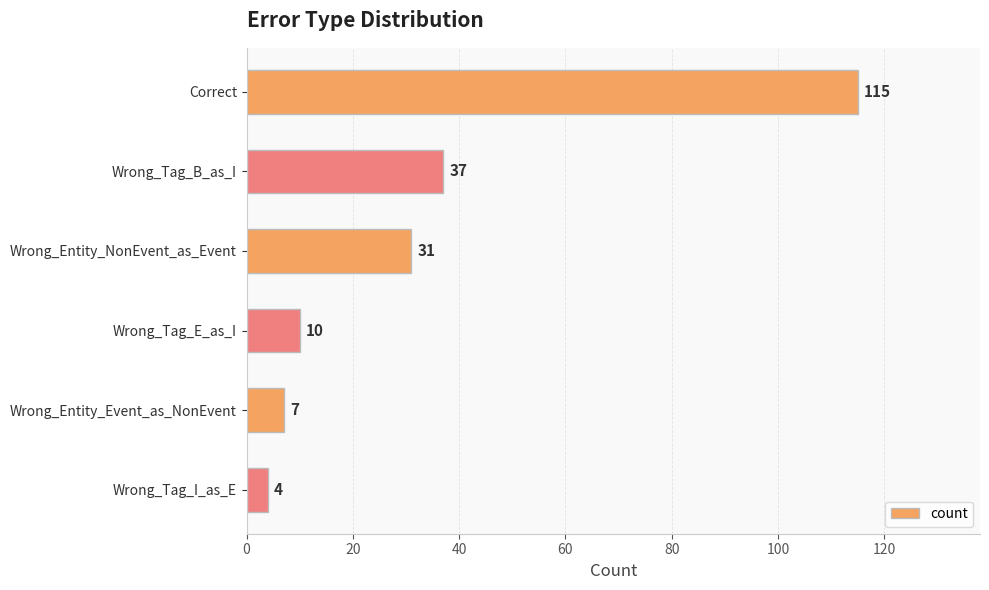

How many bars are there in total?

6